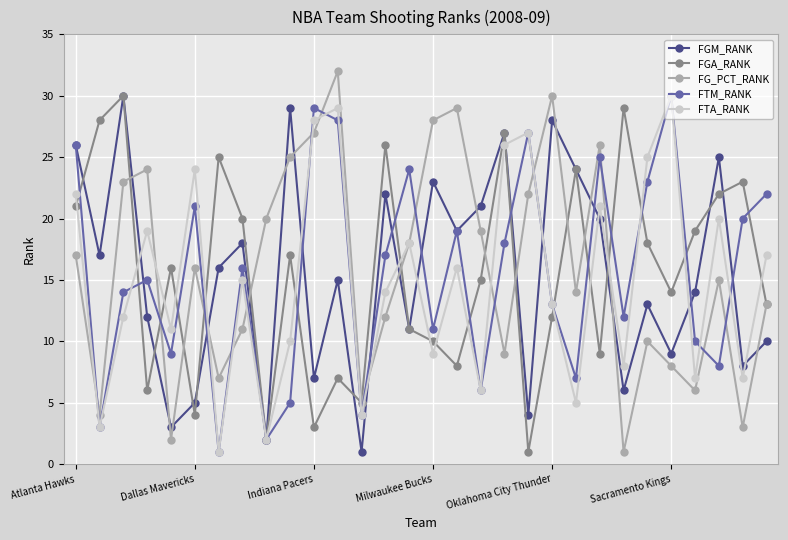

What is the maximum value shown in the chart?

32